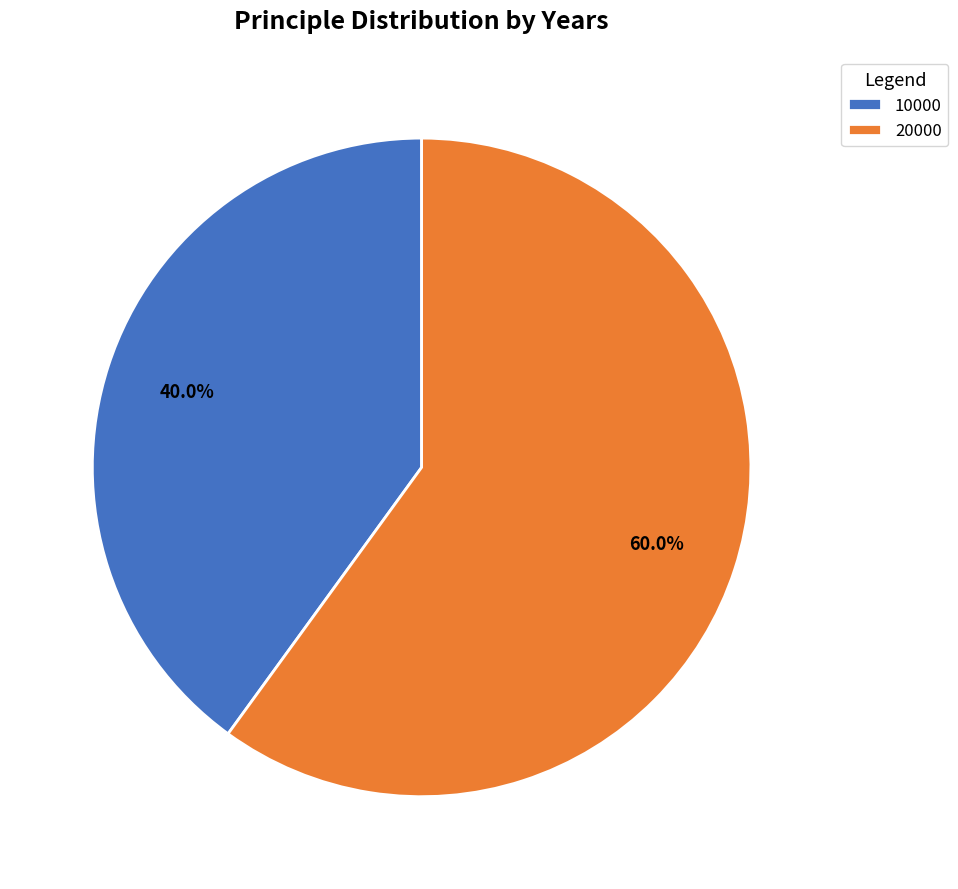

Rank the categories by value from highest to lowest.

20000, 10000